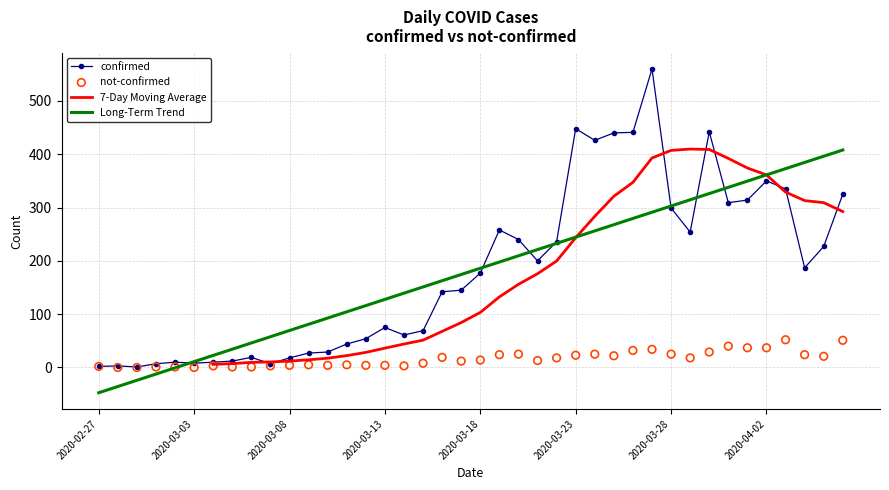

Which series has the largest total across all categories?

confirmed